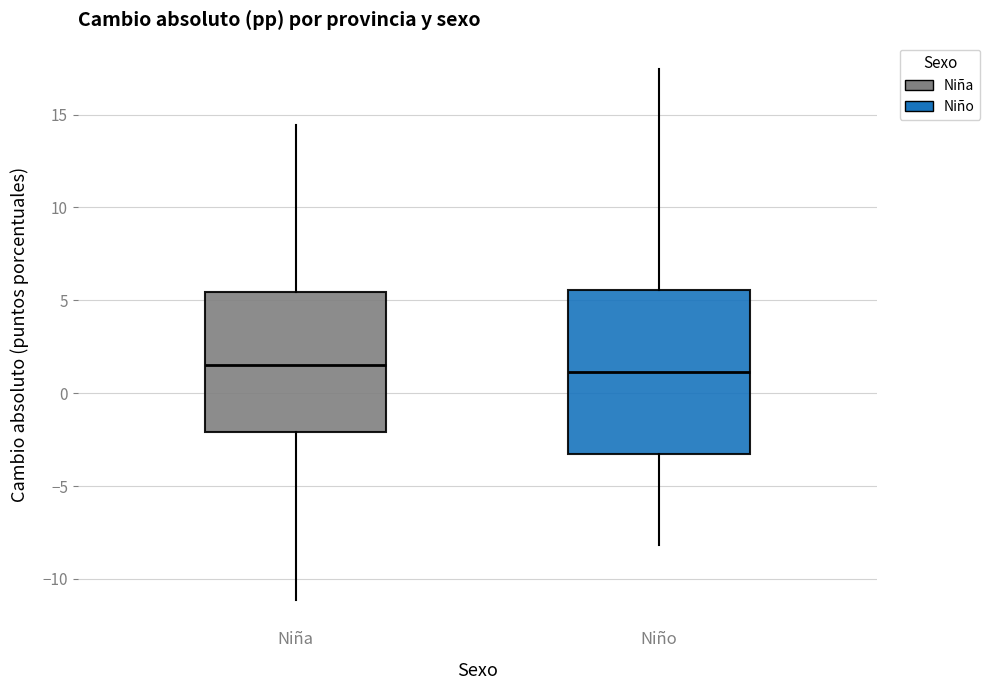

Reading left to right, read every box against the y-axis: the position of its median line, the range the box covers, and the ends of its whiskers. The values are not printed on the chart, so give them approximately, as read against the axis.

Niña: median 1.5, box -2.0 to 5.5, whiskers -11.0 to 14.5
Niño: median 1.0, box -3.5 to 5.5, whiskers -8.0 to 17.5